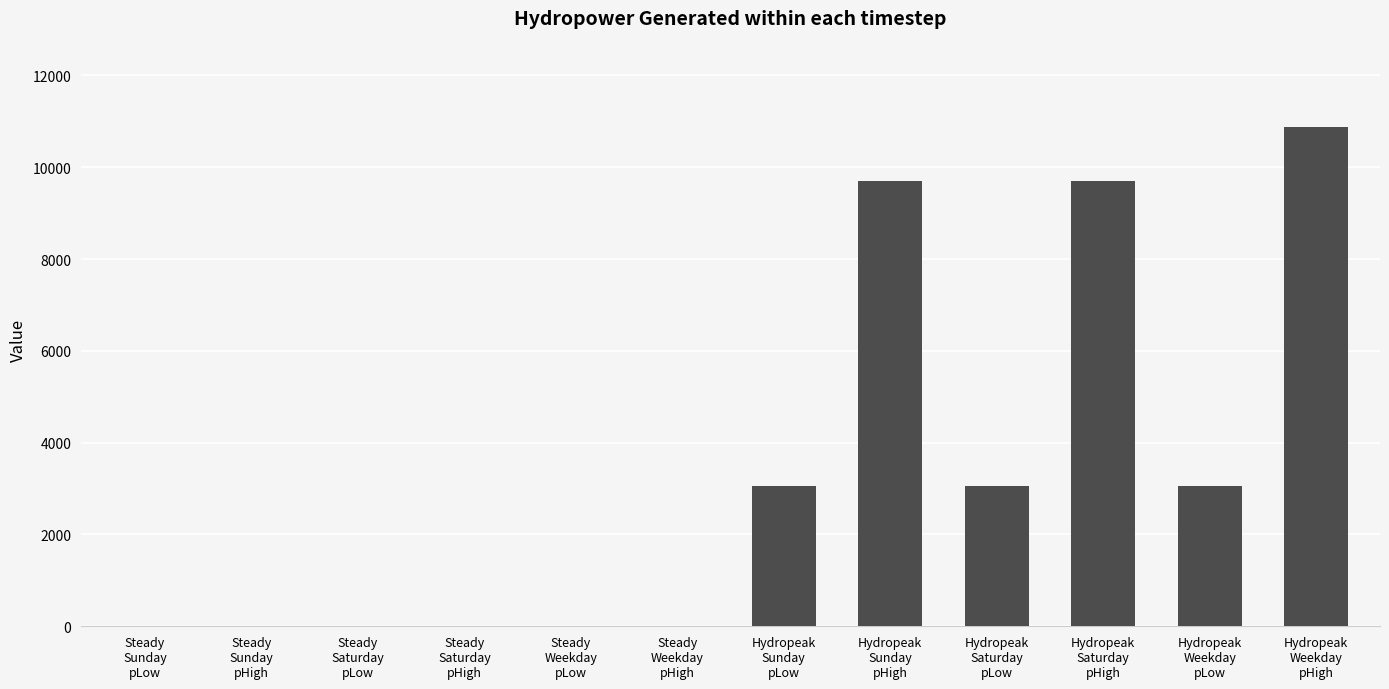

The value at Steady
Weekday
pHigh is -5102.4. True or false?

False